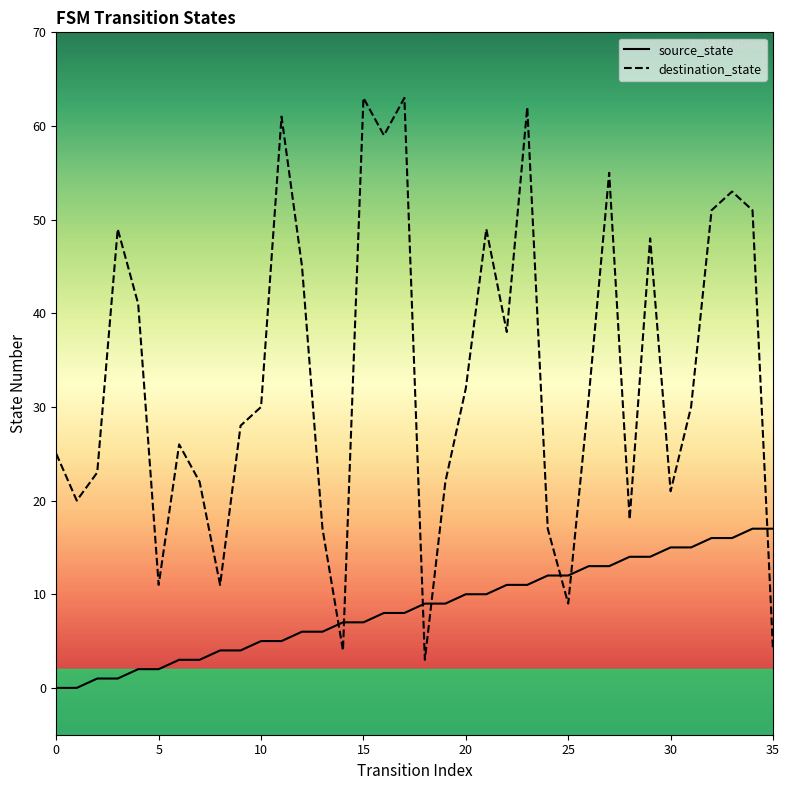

Rank the series by their average value, from lowest to highest.

source_state, destination_state